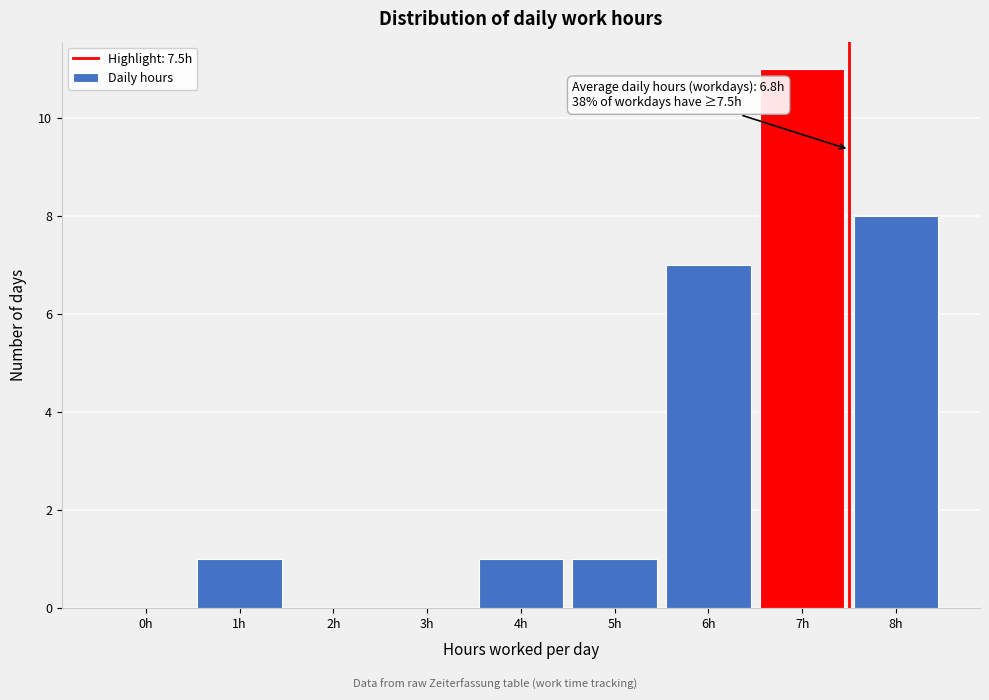

Reading left to right, list all the values displayed in this chart.

0h=0	1h=1	2h=0	3h=0	4h=1	5h=1	6h=7	7h=11	8h=8